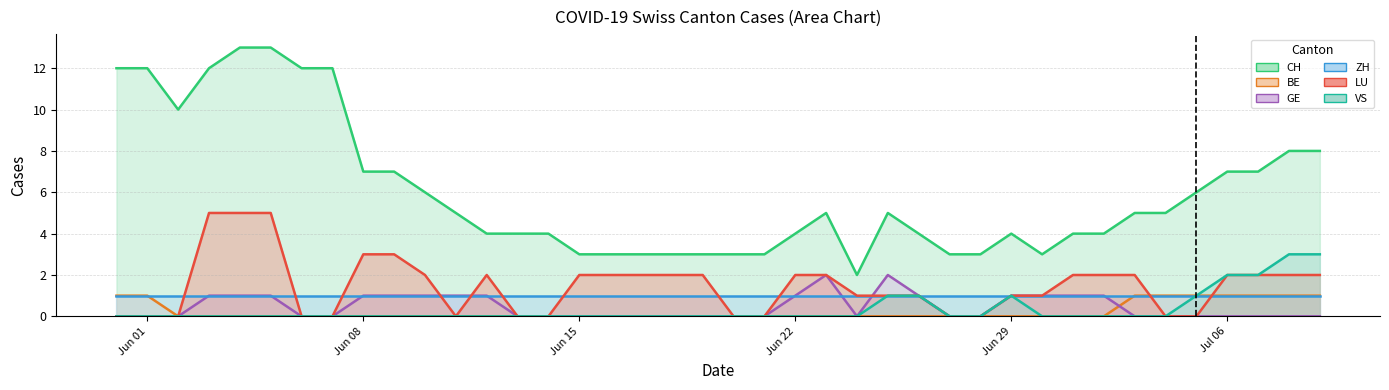

Is it true that CH (line) equals 2 at Jun 22?

False